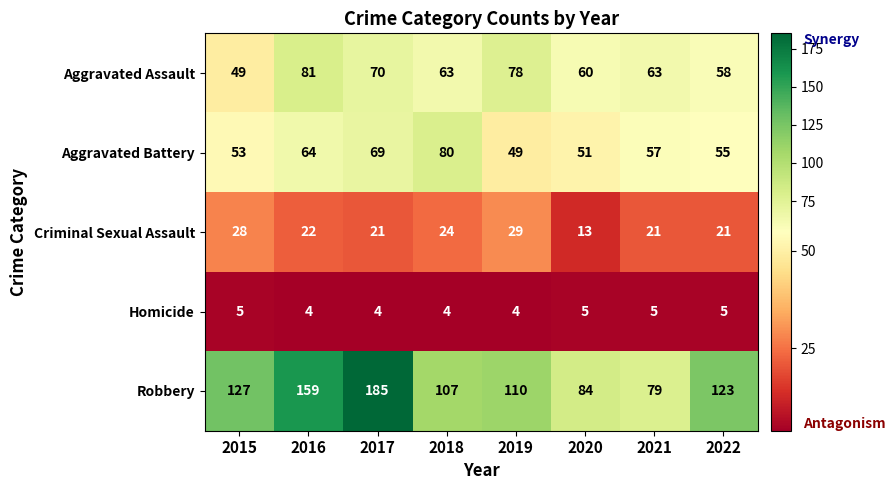

Rank the series by their maximum value, from highest to lowest.

Robbery, Aggravated Assault, Aggravated Battery, Criminal Sexual Assault, Homicide